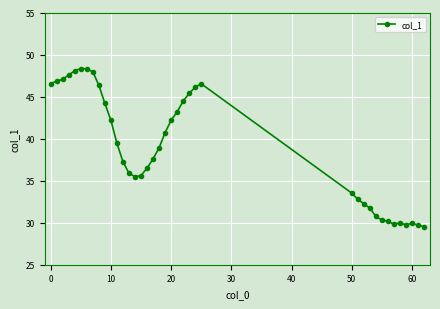

True or false: the data has more than 0 interior local peaks.

True